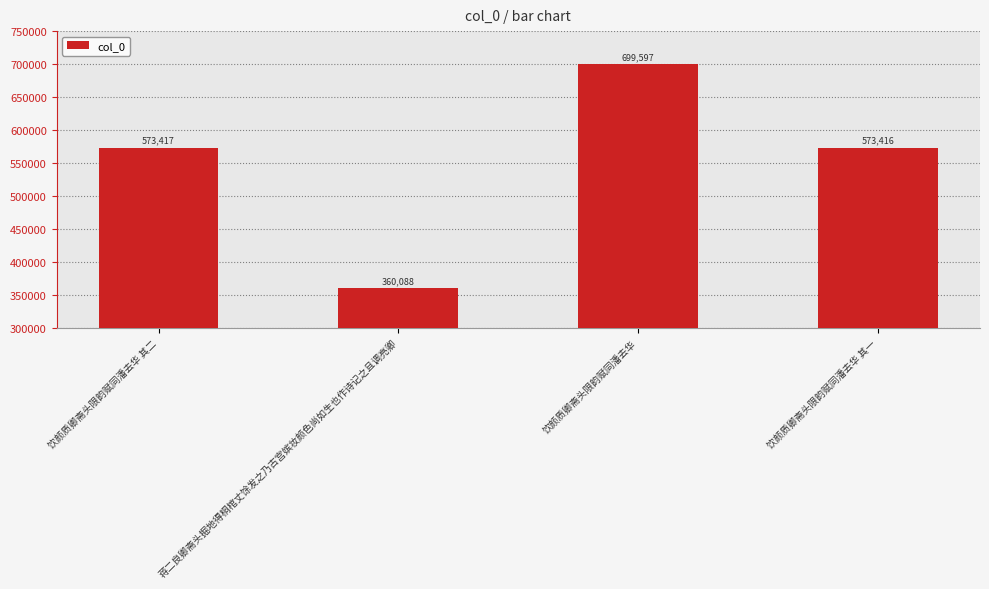

Reading left to right, extract all data points from this chart.

573417	360088	699597	573416